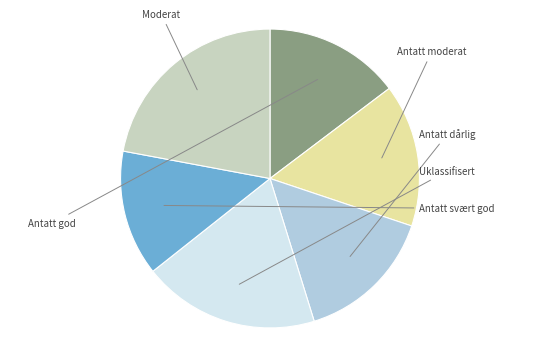

Does any single category account for the majority?

No